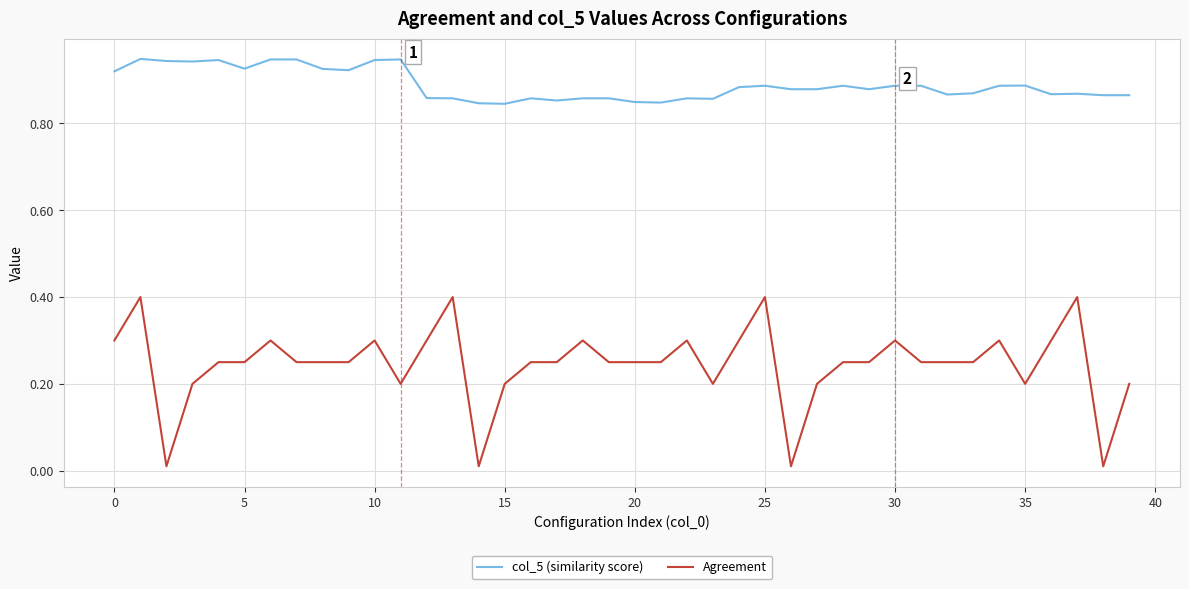

What is the highest value of the Agreement series?

0.4